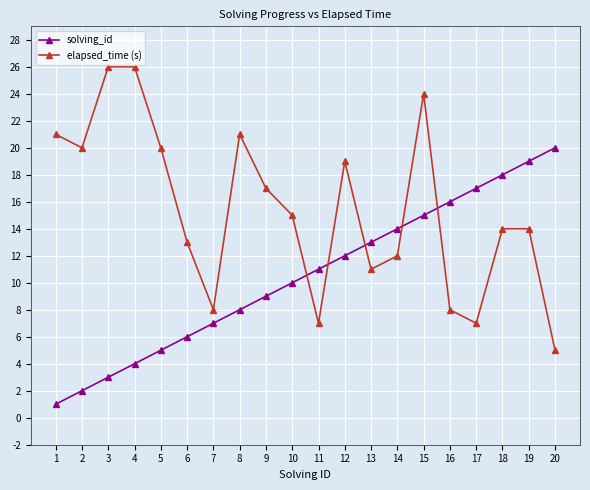

What is the value of the solving_id point at the 5th from the left?

5